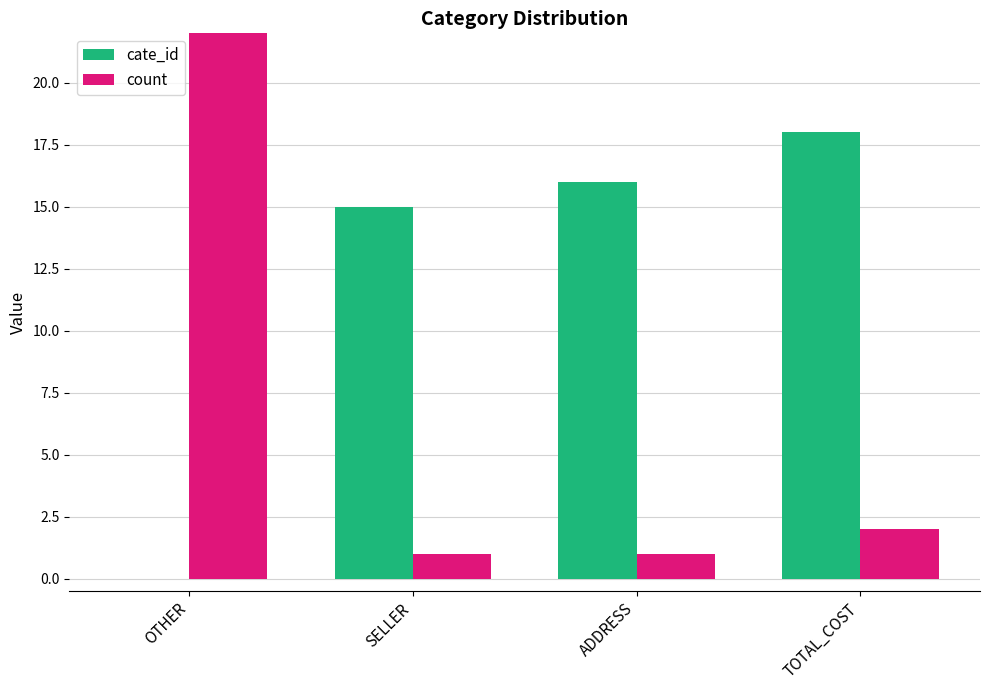

How many values in the count series exceed 2?

1